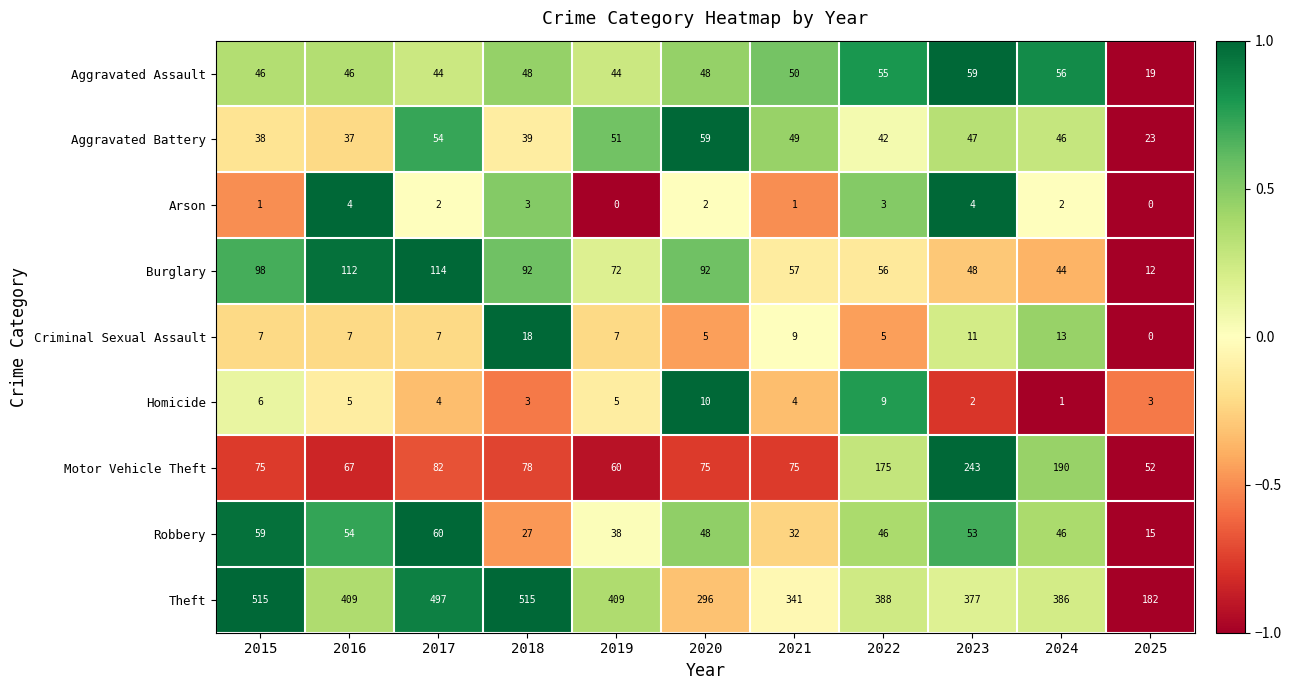

Is it true that Arson equals 1 at 2024?

False